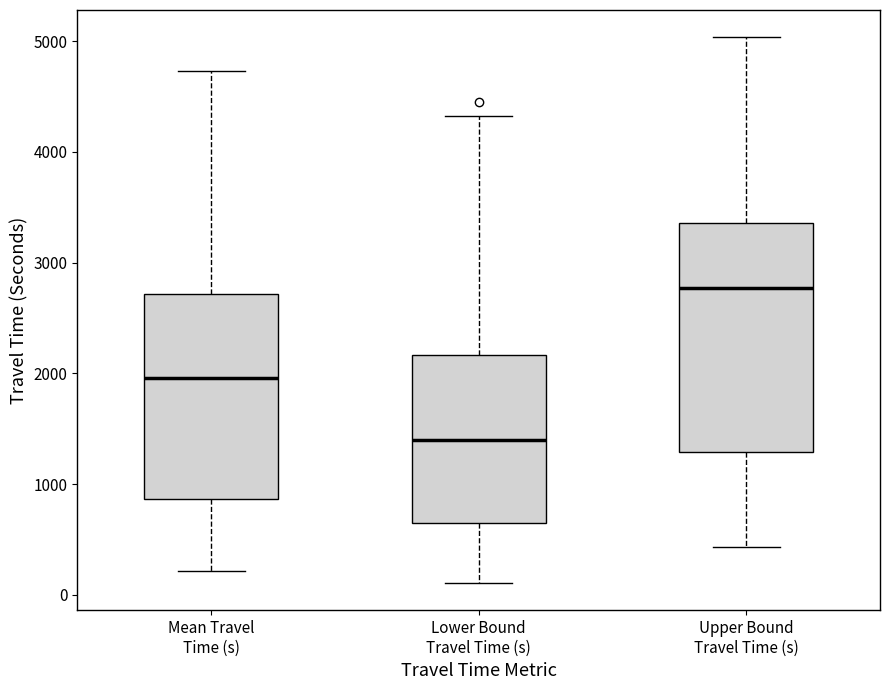

Reading left to right, transcribe this box plot: for each box, give where its median line is, the range the box spans, and where its two whiskers end, as read against the y-axis. The values are not printed on the chart, so give them approximately, as read against the axis.

Mean Travel Time (s): median 2000, box 900 to 2700, whiskers 200 to 4700
Lower Bound Travel Time (s): median 1400, box 700 to 2200, whiskers 100 to 4300
Upper Bound Travel Time (s): median 2800, box 1300 to 3400, whiskers 400 to 5000